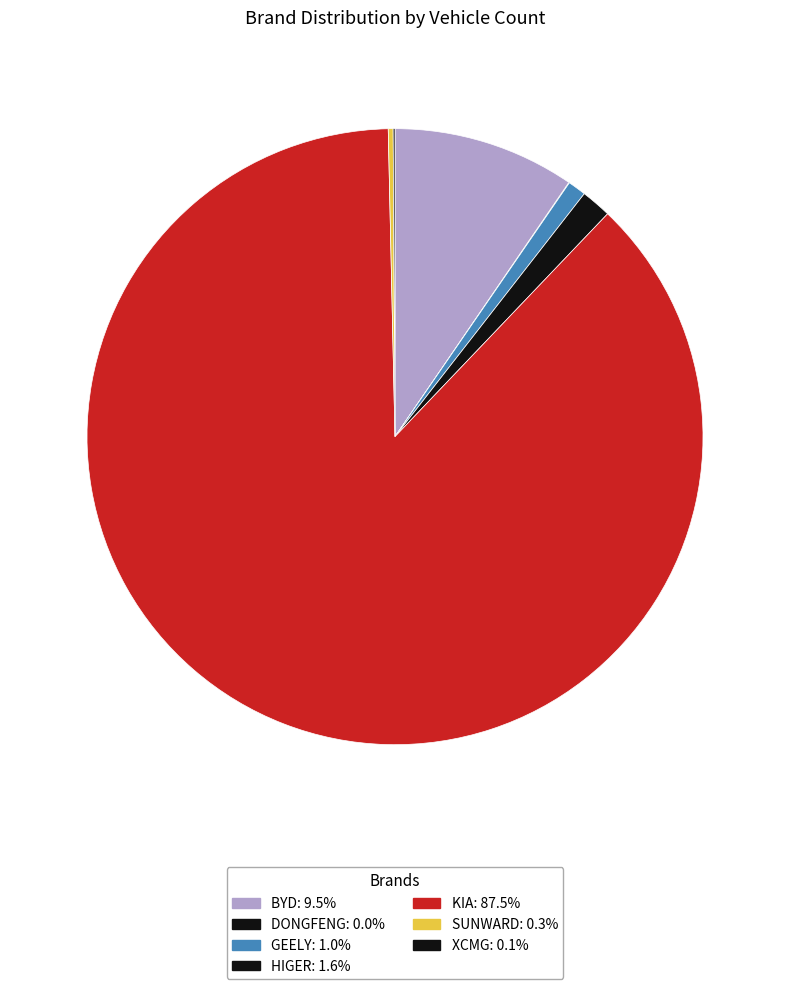

To the nearest percent, what is the average slice percentage?

14%